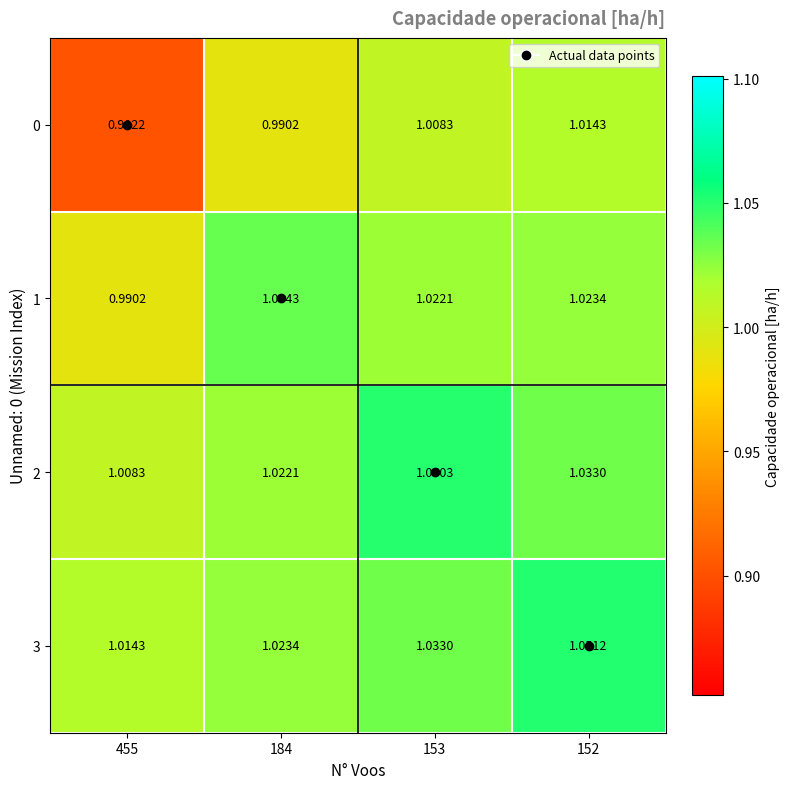

At how many categories does at least one series exceed 1?

4